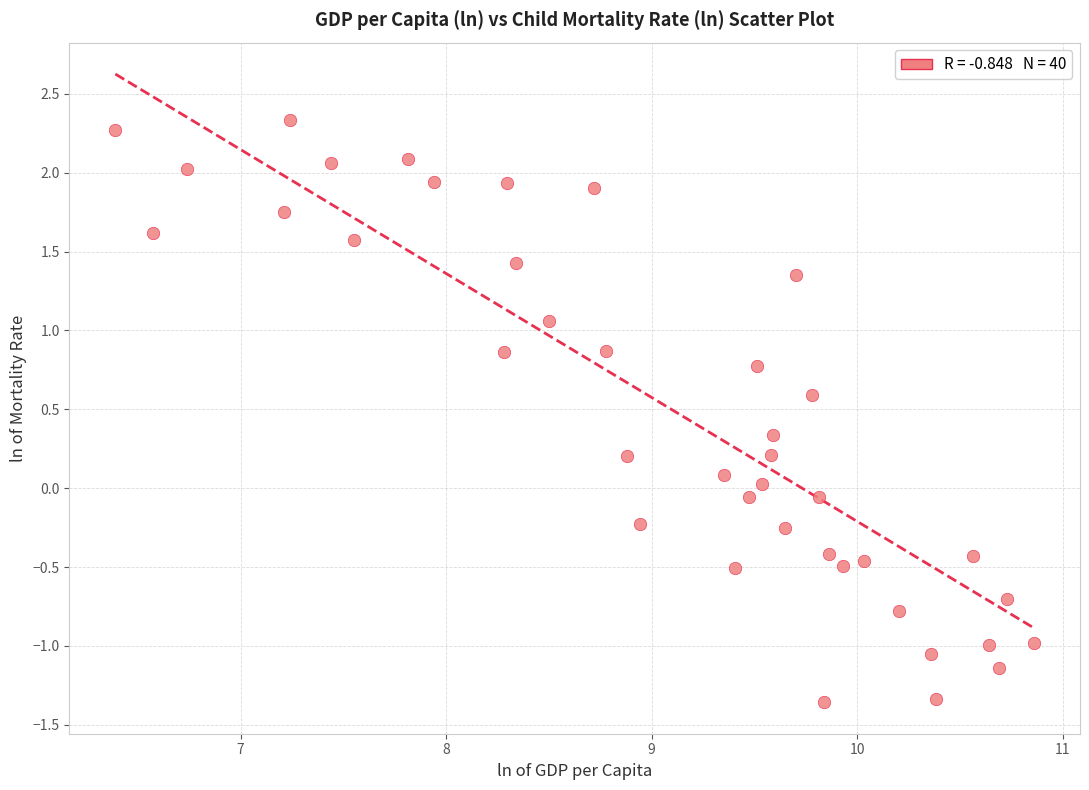

What is the range of Y values (max minus min)?

3.7